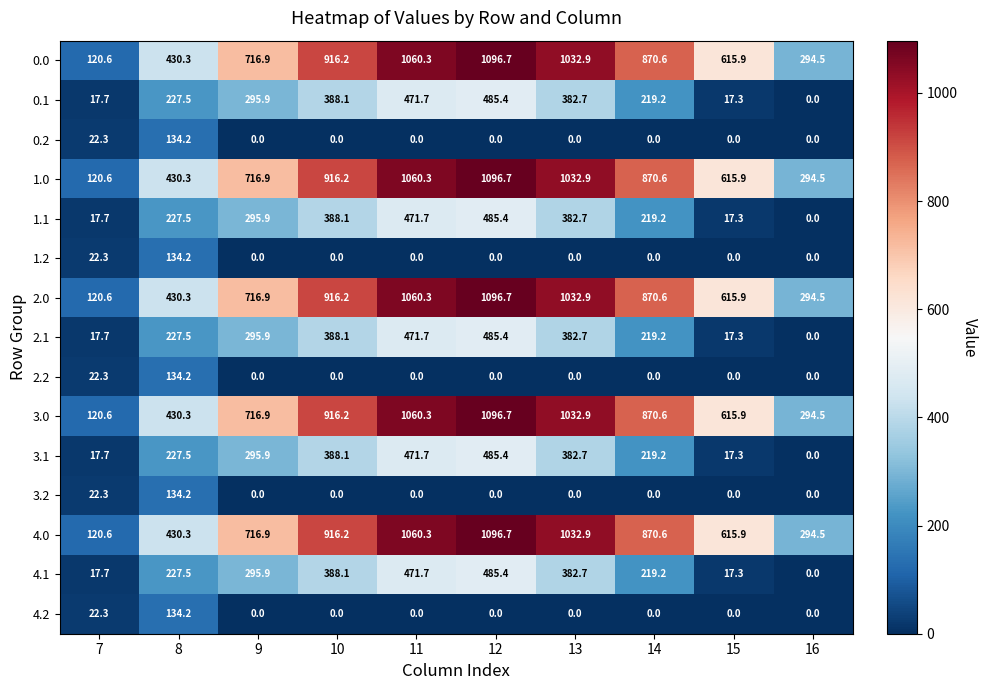

At which category is the sum across all series the highest?

12